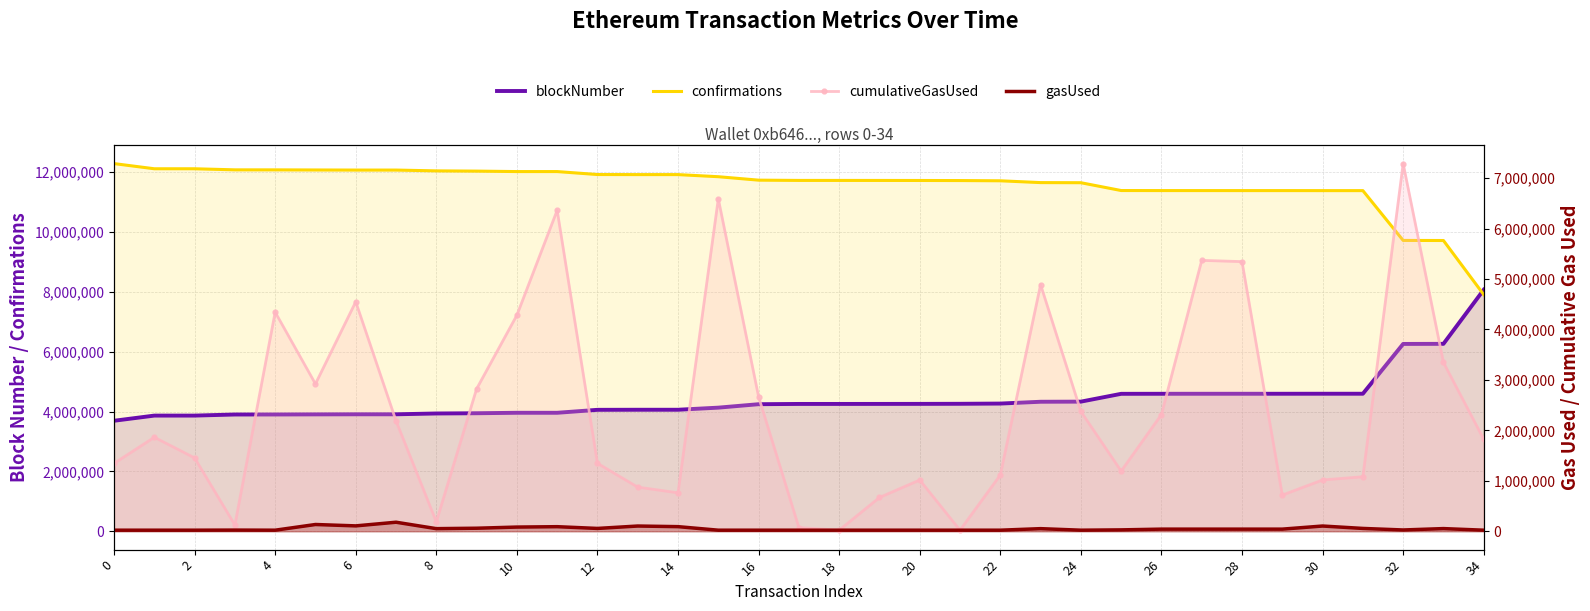

What is the smallest value displayed?

21000